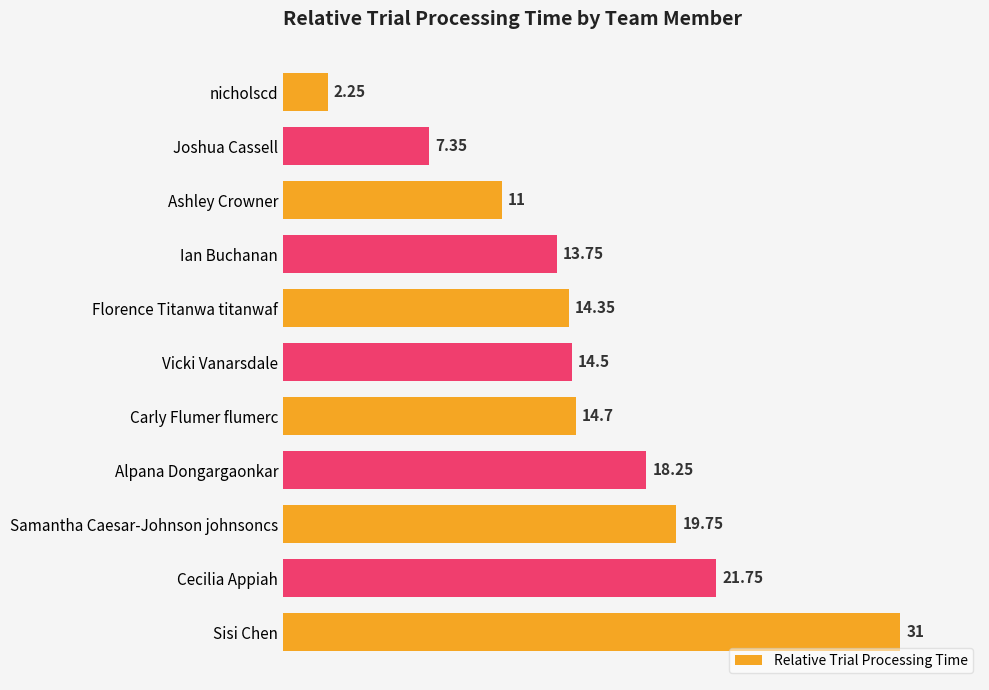

What is the label of the 9th bar from the top?

Samantha Caesar-Johnson johnsoncs